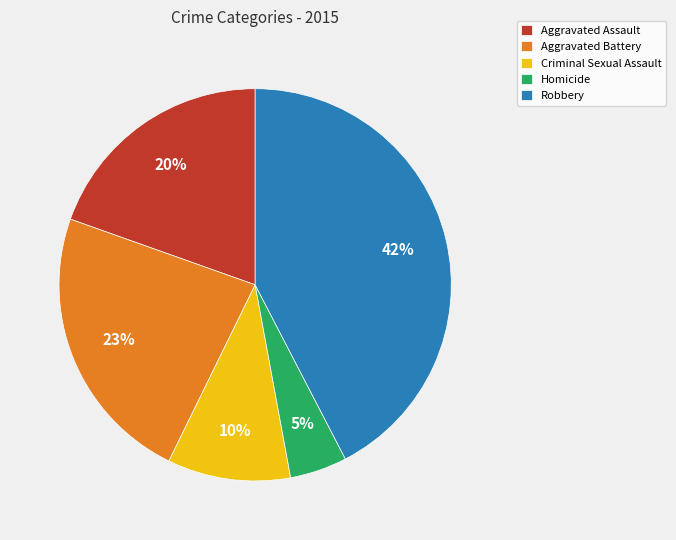

True or false: Aggravated Assault accounts for 20% of the total.

True